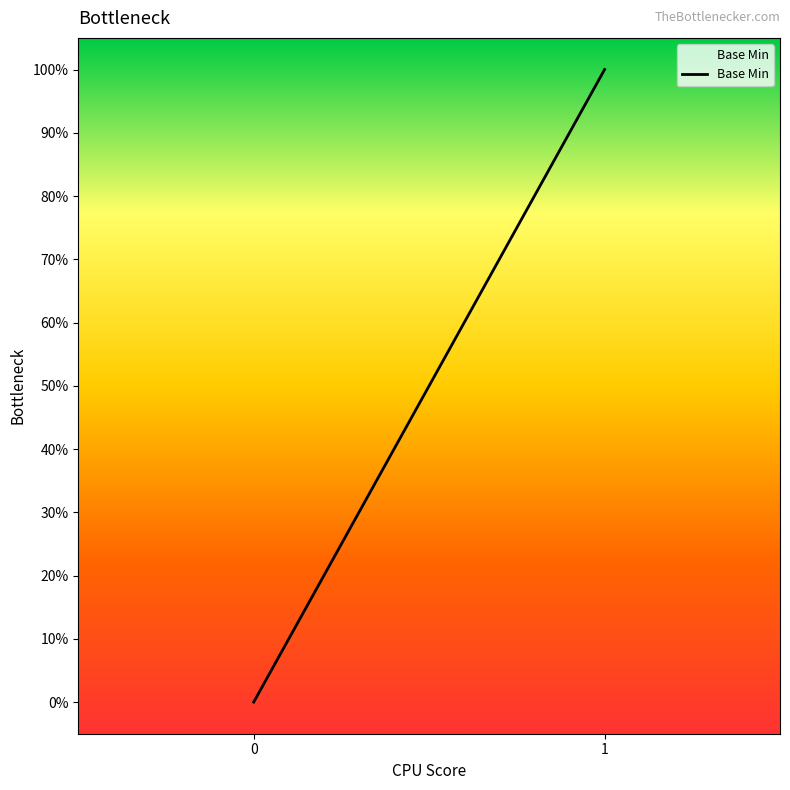

True or false: there are more than 0 points higher than both neighbors.

False